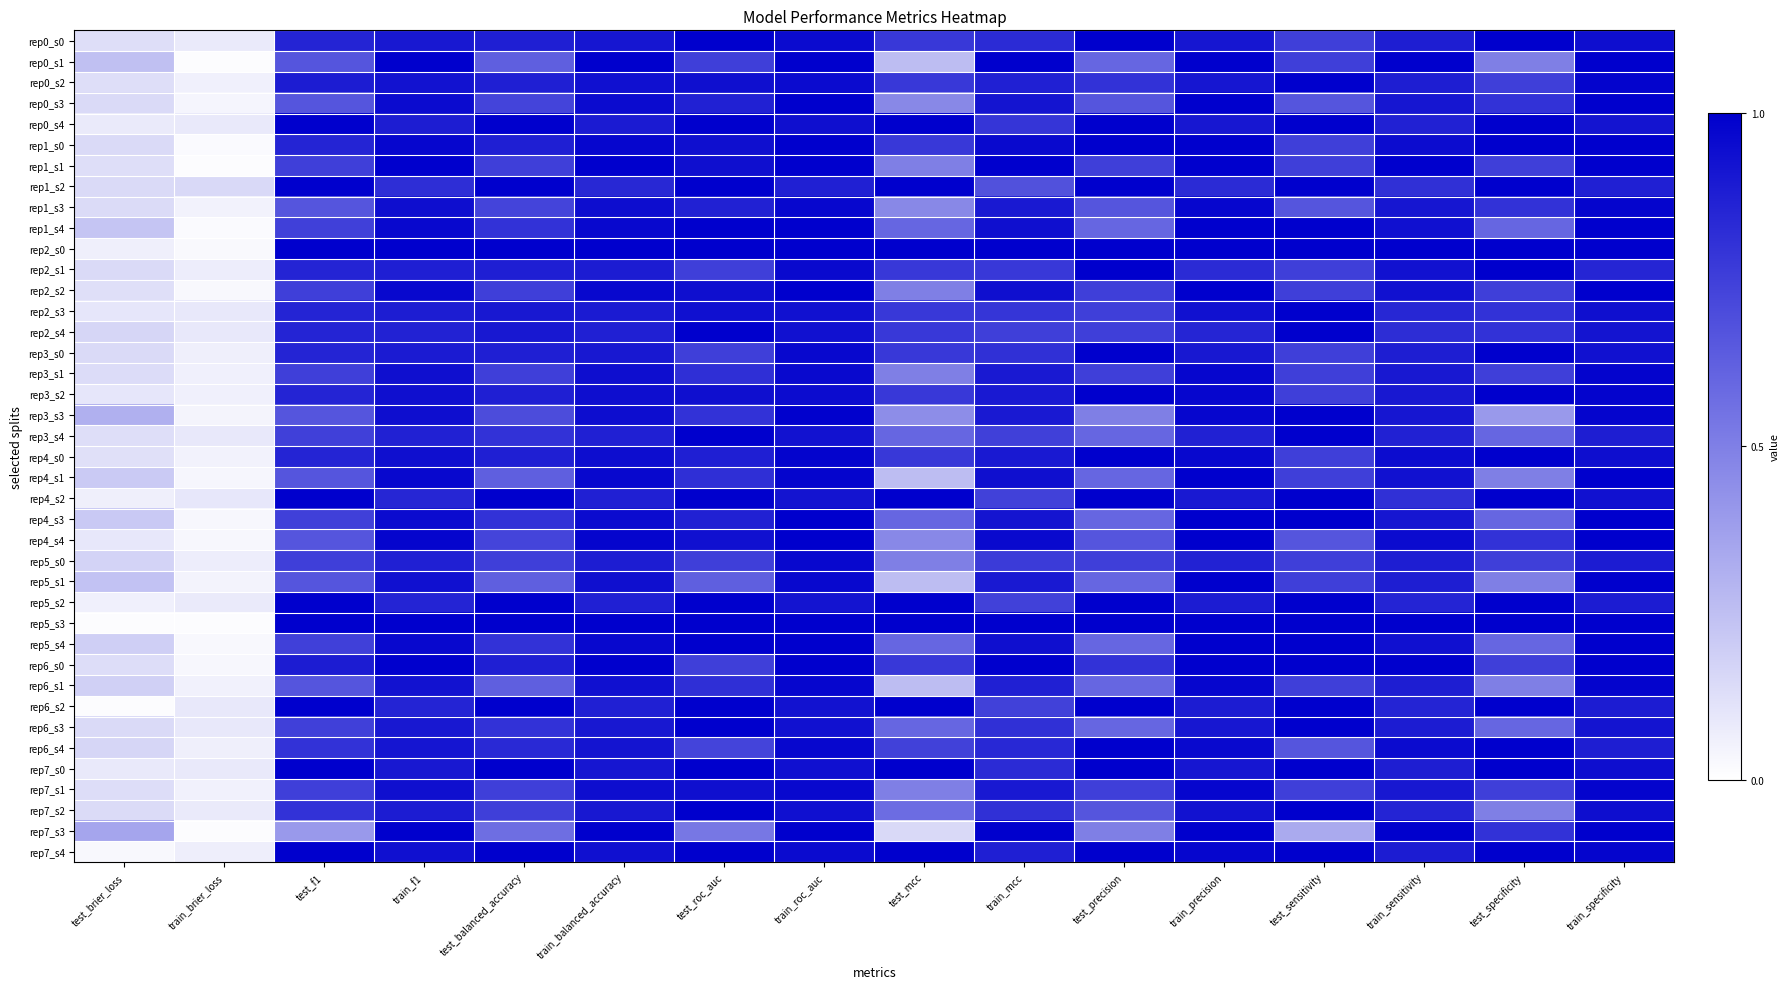

Reading left to right, list all the values displayed in this chart.

rep0_s0: test_brier_loss=0.1	train_brier_loss=0.1	test_f1=0.9	train_f1=0.9	test_balanced_accuracy=0.9	train_balanced_accuracy=0.9	test_roc_auc=1.0	train_roc_auc=1.0	test_mcc=0.8	train_mcc=0.8	test_precision=1.0	train_precision=0.9	test_sensitivity=0.8	train_sensitivity=0.9	test_specificity=1.0	train_specificity=0.9
rep0_s1: test_brier_loss=0.2	train_brier_loss=0.0	test_f1=0.7	train_f1=1.0	test_balanced_accuracy=0.6	train_balanced_accuracy=1.0	test_roc_auc=0.8	train_roc_auc=1.0	test_mcc=0.3	train_mcc=1.0	test_precision=0.6	train_precision=1.0	test_sensitivity=0.8	train_sensitivity=1.0	test_specificity=0.5	train_specificity=1.0
rep0_s2: test_brier_loss=0.1	train_brier_loss=0.1	test_f1=0.9	train_f1=0.9	test_balanced_accuracy=0.9	train_balanced_accuracy=0.9	test_roc_auc=0.9	train_roc_auc=1.0	test_mcc=0.8	train_mcc=0.9	test_precision=0.8	train_precision=0.9	test_sensitivity=1.0	train_sensitivity=0.9	test_specificity=0.8	train_specificity=1.0
rep0_s3: test_brier_loss=0.1	train_brier_loss=0.0	test_f1=0.7	train_f1=1.0	test_balanced_accuracy=0.7	train_balanced_accuracy=1.0	test_roc_auc=0.9	train_roc_auc=1.0	test_mcc=0.5	train_mcc=0.9	test_precision=0.7	train_precision=1.0	test_sensitivity=0.7	train_sensitivity=0.9	test_specificity=0.8	train_specificity=1.0
rep0_s4: test_brier_loss=0.1	train_brier_loss=0.1	test_f1=1.0	train_f1=0.9	test_balanced_accuracy=1.0	train_balanced_accuracy=0.9	test_roc_auc=1.0	train_roc_auc=0.9	test_mcc=1.0	train_mcc=0.8	test_precision=1.0	train_precision=0.9	test_sensitivity=1.0	train_sensitivity=0.9	test_specificity=1.0	train_specificity=0.9
rep1_s0: test_brier_loss=0.1	train_brier_loss=0.0	test_f1=0.9	train_f1=1.0	test_balanced_accuracy=0.9	train_balanced_accuracy=1.0	test_roc_auc=0.9	train_roc_auc=1.0	test_mcc=0.8	train_mcc=1.0	test_precision=1.0	train_precision=1.0	test_sensitivity=0.8	train_sensitivity=1.0	test_specificity=1.0	train_specificity=1.0
rep1_s1: test_brier_loss=0.1	train_brier_loss=0.0	test_f1=0.8	train_f1=1.0	test_balanced_accuracy=0.8	train_balanced_accuracy=1.0	test_roc_auc=0.9	train_roc_auc=1.0	test_mcc=0.5	train_mcc=1.0	test_precision=0.8	train_precision=1.0	test_sensitivity=0.8	train_sensitivity=1.0	test_specificity=0.8	train_specificity=1.0
rep1_s2: test_brier_loss=0.1	train_brier_loss=0.2	test_f1=1.0	train_f1=0.8	test_balanced_accuracy=1.0	train_balanced_accuracy=0.8	test_roc_auc=1.0	train_roc_auc=0.9	test_mcc=1.0	train_mcc=0.7	test_precision=1.0	train_precision=0.8	test_sensitivity=1.0	train_sensitivity=0.8	test_specificity=1.0	train_specificity=0.9
rep1_s3: test_brier_loss=0.1	train_brier_loss=0.1	test_f1=0.7	train_f1=0.9	test_balanced_accuracy=0.7	train_balanced_accuracy=0.9	test_roc_auc=0.9	train_roc_auc=1.0	test_mcc=0.5	train_mcc=0.9	test_precision=0.7	train_precision=1.0	test_sensitivity=0.7	train_sensitivity=0.9	test_specificity=0.8	train_specificity=1.0
rep1_s4: test_brier_loss=0.2	train_brier_loss=0.0	test_f1=0.7	train_f1=1.0	test_balanced_accuracy=0.8	train_balanced_accuracy=1.0	test_roc_auc=1.0	train_roc_auc=1.0	test_mcc=0.6	train_mcc=0.9	test_precision=0.6	train_precision=1.0	test_sensitivity=1.0	train_sensitivity=0.9	test_specificity=0.6	train_specificity=1.0
rep2_s0: test_brier_loss=0.1	train_brier_loss=0.0	test_f1=1.0	train_f1=1.0	test_balanced_accuracy=1.0	train_balanced_accuracy=1.0	test_roc_auc=1.0	train_roc_auc=1.0	test_mcc=1.0	train_mcc=1.0	test_precision=1.0	train_precision=1.0	test_sensitivity=1.0	train_sensitivity=1.0	test_specificity=1.0	train_specificity=1.0
rep2_s1: test_brier_loss=0.1	train_brier_loss=0.1	test_f1=0.9	train_f1=0.9	test_balanced_accuracy=0.9	train_balanced_accuracy=0.9	test_roc_auc=0.8	train_roc_auc=1.0	test_mcc=0.8	train_mcc=0.8	test_precision=1.0	train_precision=0.8	test_sensitivity=0.8	train_sensitivity=0.9	test_specificity=1.0	train_specificity=0.9
rep2_s2: test_brier_loss=0.1	train_brier_loss=0.0	test_f1=0.8	train_f1=1.0	test_balanced_accuracy=0.8	train_balanced_accuracy=1.0	test_roc_auc=0.9	train_roc_auc=1.0	test_mcc=0.5	train_mcc=0.9	test_precision=0.8	train_precision=1.0	test_sensitivity=0.8	train_sensitivity=0.9	test_specificity=0.8	train_specificity=1.0
rep2_s3: test_brier_loss=0.1	train_brier_loss=0.1	test_f1=0.9	train_f1=0.9	test_balanced_accuracy=0.9	train_balanced_accuracy=0.9	test_roc_auc=0.9	train_roc_auc=0.9	test_mcc=0.8	train_mcc=0.8	test_precision=0.8	train_precision=0.9	test_sensitivity=1.0	train_sensitivity=0.8	test_specificity=0.8	train_specificity=0.9
rep2_s4: test_brier_loss=0.2	train_brier_loss=0.1	test_f1=0.9	train_f1=0.9	test_balanced_accuracy=0.9	train_balanced_accuracy=0.9	test_roc_auc=1.0	train_roc_auc=0.9	test_mcc=0.8	train_mcc=0.8	test_precision=0.8	train_precision=0.9	test_sensitivity=1.0	train_sensitivity=0.8	test_specificity=0.8	train_specificity=0.9
rep3_s0: test_brier_loss=0.1	train_brier_loss=0.1	test_f1=0.9	train_f1=0.9	test_balanced_accuracy=0.9	train_balanced_accuracy=0.9	test_roc_auc=0.8	train_roc_auc=1.0	test_mcc=0.8	train_mcc=0.8	test_precision=1.0	train_precision=0.9	test_sensitivity=0.8	train_sensitivity=0.9	test_specificity=1.0	train_specificity=0.9
rep3_s1: test_brier_loss=0.1	train_brier_loss=0.1	test_f1=0.8	train_f1=0.9	test_balanced_accuracy=0.8	train_balanced_accuracy=0.9	test_roc_auc=0.8	train_roc_auc=1.0	test_mcc=0.5	train_mcc=0.9	test_precision=0.8	train_precision=1.0	test_sensitivity=0.8	train_sensitivity=0.9	test_specificity=0.8	train_specificity=1.0
rep3_s2: test_brier_loss=0.1	train_brier_loss=0.1	test_f1=0.9	train_f1=0.9	test_balanced_accuracy=0.9	train_balanced_accuracy=0.9	test_roc_auc=0.9	train_roc_auc=0.9	test_mcc=0.8	train_mcc=0.9	test_precision=1.0	train_precision=1.0	test_sensitivity=0.8	train_sensitivity=0.9	test_specificity=1.0	train_specificity=1.0
rep3_s3: test_brier_loss=0.3	train_brier_loss=0.0	test_f1=0.7	train_f1=0.9	test_balanced_accuracy=0.7	train_balanced_accuracy=0.9	test_roc_auc=0.8	train_roc_auc=1.0	test_mcc=0.4	train_mcc=0.9	test_precision=0.5	train_precision=1.0	test_sensitivity=1.0	train_sensitivity=0.9	test_specificity=0.4	train_specificity=1.0
rep3_s4: test_brier_loss=0.1	train_brier_loss=0.1	test_f1=0.7	train_f1=0.9	test_balanced_accuracy=0.8	train_balanced_accuracy=0.9	test_roc_auc=1.0	train_roc_auc=0.9	test_mcc=0.6	train_mcc=0.7	test_precision=0.6	train_precision=0.9	test_sensitivity=1.0	train_sensitivity=0.9	test_specificity=0.6	train_specificity=0.9
rep4_s0: test_brier_loss=0.1	train_brier_loss=0.1	test_f1=0.9	train_f1=0.9	test_balanced_accuracy=0.9	train_balanced_accuracy=0.9	test_roc_auc=0.9	train_roc_auc=1.0	test_mcc=0.8	train_mcc=0.9	test_precision=1.0	train_precision=1.0	test_sensitivity=0.8	train_sensitivity=1.0	test_specificity=1.0	train_specificity=0.9
rep4_s1: test_brier_loss=0.2	train_brier_loss=0.0	test_f1=0.7	train_f1=1.0	test_balanced_accuracy=0.6	train_balanced_accuracy=1.0	test_roc_auc=0.8	train_roc_auc=1.0	test_mcc=0.3	train_mcc=0.9	test_precision=0.6	train_precision=1.0	test_sensitivity=0.8	train_sensitivity=0.9	test_specificity=0.5	train_specificity=1.0
rep4_s2: test_brier_loss=0.1	train_brier_loss=0.1	test_f1=1.0	train_f1=0.9	test_balanced_accuracy=1.0	train_balanced_accuracy=0.9	test_roc_auc=1.0	train_roc_auc=0.9	test_mcc=1.0	train_mcc=0.7	test_precision=1.0	train_precision=0.9	test_sensitivity=1.0	train_sensitivity=0.8	test_specificity=1.0	train_specificity=0.9
rep4_s3: test_brier_loss=0.2	train_brier_loss=0.0	test_f1=0.7	train_f1=1.0	test_balanced_accuracy=0.8	train_balanced_accuracy=1.0	test_roc_auc=0.9	train_roc_auc=1.0	test_mcc=0.6	train_mcc=0.9	test_precision=0.6	train_precision=1.0	test_sensitivity=1.0	train_sensitivity=0.9	test_specificity=0.6	train_specificity=1.0
rep4_s4: test_brier_loss=0.1	train_brier_loss=0.0	test_f1=0.7	train_f1=1.0	test_balanced_accuracy=0.7	train_balanced_accuracy=1.0	test_roc_auc=0.9	train_roc_auc=1.0	test_mcc=0.5	train_mcc=1.0	test_precision=0.7	train_precision=1.0	test_sensitivity=0.7	train_sensitivity=1.0	test_specificity=0.8	train_specificity=1.0
rep5_s0: test_brier_loss=0.2	train_brier_loss=0.1	test_f1=0.8	train_f1=0.9	test_balanced_accuracy=0.8	train_balanced_accuracy=0.9	test_roc_auc=0.8	train_roc_auc=1.0	test_mcc=0.5	train_mcc=0.8	test_precision=0.8	train_precision=0.9	test_sensitivity=0.8	train_sensitivity=0.9	test_specificity=0.8	train_specificity=0.9
rep5_s1: test_brier_loss=0.2	train_brier_loss=0.0	test_f1=0.7	train_f1=0.9	test_balanced_accuracy=0.6	train_balanced_accuracy=0.9	test_roc_auc=0.6	train_roc_auc=1.0	test_mcc=0.3	train_mcc=0.9	test_precision=0.6	train_precision=1.0	test_sensitivity=0.8	train_sensitivity=0.9	test_specificity=0.5	train_specificity=1.0
rep5_s2: test_brier_loss=0.1	train_brier_loss=0.1	test_f1=1.0	train_f1=0.9	test_balanced_accuracy=1.0	train_balanced_accuracy=0.9	test_roc_auc=1.0	train_roc_auc=0.9	test_mcc=1.0	train_mcc=0.7	test_precision=1.0	train_precision=0.9	test_sensitivity=1.0	train_sensitivity=0.9	test_specificity=1.0	train_specificity=0.9
rep5_s3: test_brier_loss=0.0	train_brier_loss=0.0	test_f1=1.0	train_f1=1.0	test_balanced_accuracy=1.0	train_balanced_accuracy=1.0	test_roc_auc=1.0	train_roc_auc=1.0	test_mcc=1.0	train_mcc=1.0	test_precision=1.0	train_precision=1.0	test_sensitivity=1.0	train_sensitivity=1.0	test_specificity=1.0	train_specificity=1.0
rep5_s4: test_brier_loss=0.2	train_brier_loss=0.0	test_f1=0.7	train_f1=1.0	test_balanced_accuracy=0.8	train_balanced_accuracy=1.0	test_roc_auc=1.0	train_roc_auc=1.0	test_mcc=0.6	train_mcc=0.9	test_precision=0.6	train_precision=1.0	test_sensitivity=1.0	train_sensitivity=0.9	test_specificity=0.6	train_specificity=1.0
rep6_s0: test_brier_loss=0.1	train_brier_loss=0.0	test_f1=0.9	train_f1=1.0	test_balanced_accuracy=0.9	train_balanced_accuracy=1.0	test_roc_auc=0.8	train_roc_auc=1.0	test_mcc=0.8	train_mcc=1.0	test_precision=0.8	train_precision=1.0	test_sensitivity=1.0	train_sensitivity=1.0	test_specificity=0.8	train_specificity=1.0
rep6_s1: test_brier_loss=0.2	train_brier_loss=0.1	test_f1=0.7	train_f1=0.9	test_balanced_accuracy=0.6	train_balanced_accuracy=0.9	test_roc_auc=0.8	train_roc_auc=1.0	test_mcc=0.3	train_mcc=0.9	test_precision=0.6	train_precision=1.0	test_sensitivity=0.8	train_sensitivity=0.9	test_specificity=0.5	train_specificity=1.0
rep6_s2: test_brier_loss=0.0	train_brier_loss=0.1	test_f1=1.0	train_f1=0.9	test_balanced_accuracy=1.0	train_balanced_accuracy=0.9	test_roc_auc=1.0	train_roc_auc=0.9	test_mcc=1.0	train_mcc=0.7	test_precision=1.0	train_precision=0.9	test_sensitivity=1.0	train_sensitivity=0.9	test_specificity=1.0	train_specificity=0.9
rep6_s3: test_brier_loss=0.1	train_brier_loss=0.1	test_f1=0.7	train_f1=0.9	test_balanced_accuracy=0.8	train_balanced_accuracy=0.9	test_roc_auc=1.0	train_roc_auc=0.9	test_mcc=0.6	train_mcc=0.8	test_precision=0.6	train_precision=0.9	test_sensitivity=1.0	train_sensitivity=0.9	test_specificity=0.6	train_specificity=0.9
rep6_s4: test_brier_loss=0.2	train_brier_loss=0.1	test_f1=0.8	train_f1=0.9	test_balanced_accuracy=0.8	train_balanced_accuracy=0.9	test_roc_auc=0.7	train_roc_auc=1.0	test_mcc=0.7	train_mcc=0.8	test_precision=1.0	train_precision=1.0	test_sensitivity=0.7	train_sensitivity=1.0	test_specificity=1.0	train_specificity=0.9
rep7_s0: test_brier_loss=0.1	train_brier_loss=0.1	test_f1=1.0	train_f1=0.9	test_balanced_accuracy=1.0	train_balanced_accuracy=0.9	test_roc_auc=1.0	train_roc_auc=0.9	test_mcc=1.0	train_mcc=0.8	test_precision=1.0	train_precision=0.9	test_sensitivity=1.0	train_sensitivity=0.9	test_specificity=1.0	train_specificity=0.9
rep7_s1: test_brier_loss=0.1	train_brier_loss=0.1	test_f1=0.8	train_f1=0.9	test_balanced_accuracy=0.8	train_balanced_accuracy=0.9	test_roc_auc=0.9	train_roc_auc=1.0	test_mcc=0.5	train_mcc=0.9	test_precision=0.8	train_precision=1.0	test_sensitivity=0.8	train_sensitivity=0.9	test_specificity=0.8	train_specificity=1.0
rep7_s2: test_brier_loss=0.1	train_brier_loss=0.1	test_f1=0.8	train_f1=0.9	test_balanced_accuracy=0.8	train_balanced_accuracy=0.9	test_roc_auc=1.0	train_roc_auc=0.9	test_mcc=0.6	train_mcc=0.8	test_precision=0.7	train_precision=0.9	test_sensitivity=1.0	train_sensitivity=0.9	test_specificity=0.5	train_specificity=0.9
rep7_s3: test_brier_loss=0.4	train_brier_loss=0.0	test_f1=0.4	train_f1=1.0	test_balanced_accuracy=0.6	train_balanced_accuracy=1.0	test_roc_auc=0.5	train_roc_auc=1.0	test_mcc=0.1	train_mcc=1.0	test_precision=0.5	train_precision=1.0	test_sensitivity=0.3	train_sensitivity=1.0	test_specificity=0.8	train_specificity=1.0
rep7_s4: test_brier_loss=0.0	train_brier_loss=0.1	test_f1=1.0	train_f1=0.9	test_balanced_accuracy=1.0	train_balanced_accuracy=0.9	test_roc_auc=1.0	train_roc_auc=1.0	test_mcc=1.0	train_mcc=0.9	test_precision=1.0	train_precision=1.0	test_sensitivity=1.0	train_sensitivity=0.9	test_specificity=1.0	train_specificity=1.0